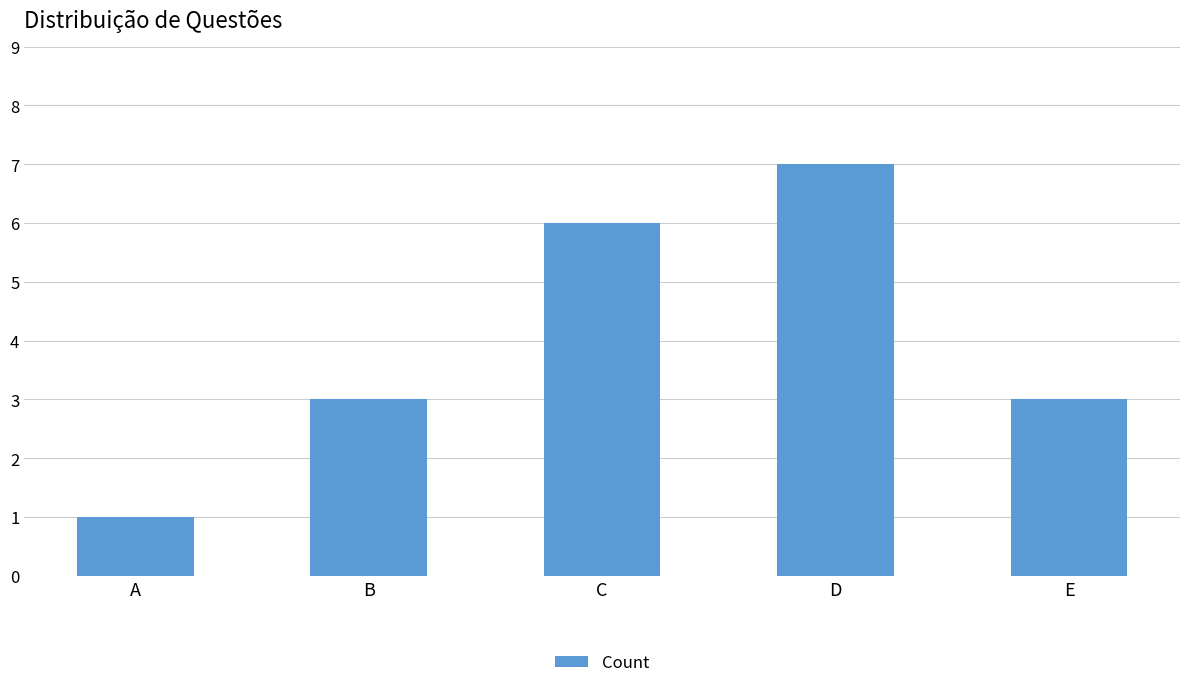

True or false: the data shows 8 at C.

False